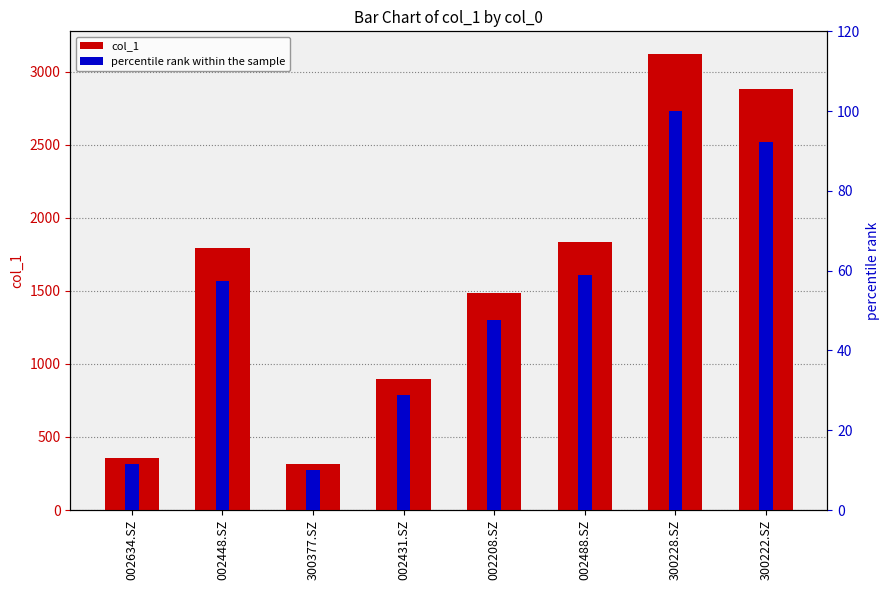

Is the value of percentile rank within the sample at 002488.SZ greater than the value of col_1 at 300228.SZ?

No